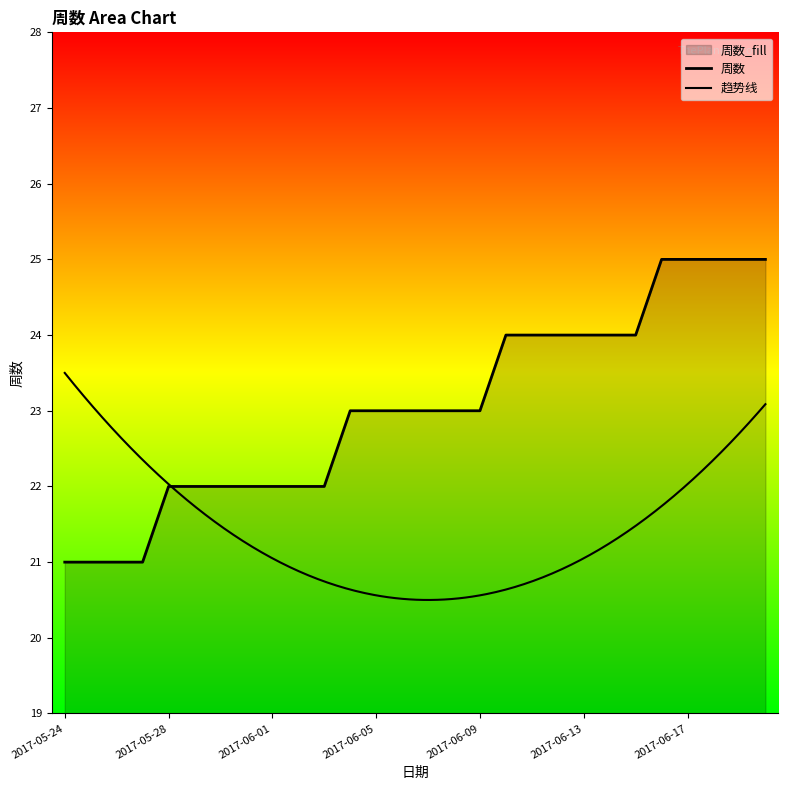

List the labels in order of value, smallest first.

2017-05-24, 2017-05-25, 2017-05-26, 2017-05-27, 2017-05-28, 2017-05-29, 2017-05-30, 2017-05-31, 2017-06-01, 2017-06-02, 2017-06-03, 2017-06-04, 2017-06-05, 2017-06-06, 2017-06-07, 2017-06-08, 2017-06-09, 2017-06-10, 2017-06-11, 2017-06-12, 2017-06-13, 2017-06-14, 2017-06-15, 2017-06-16, 2017-06-17, 2017-06-18, 2017-06-19, 2017-06-20